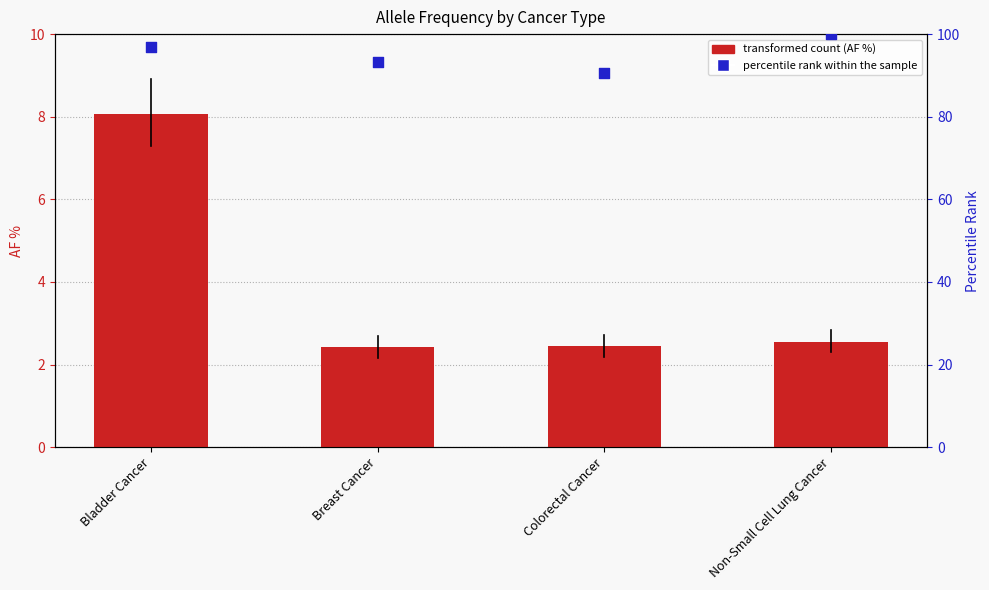

What is the total value across all series at Colorectal Cancer?

93.1